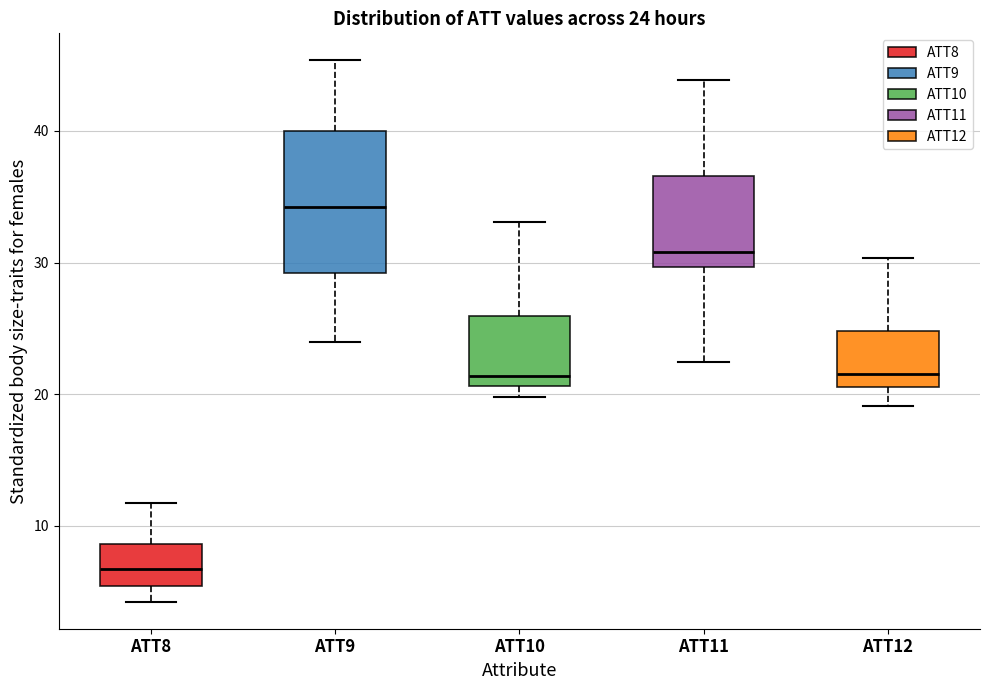

Which box's median line is the highest?

ATT9